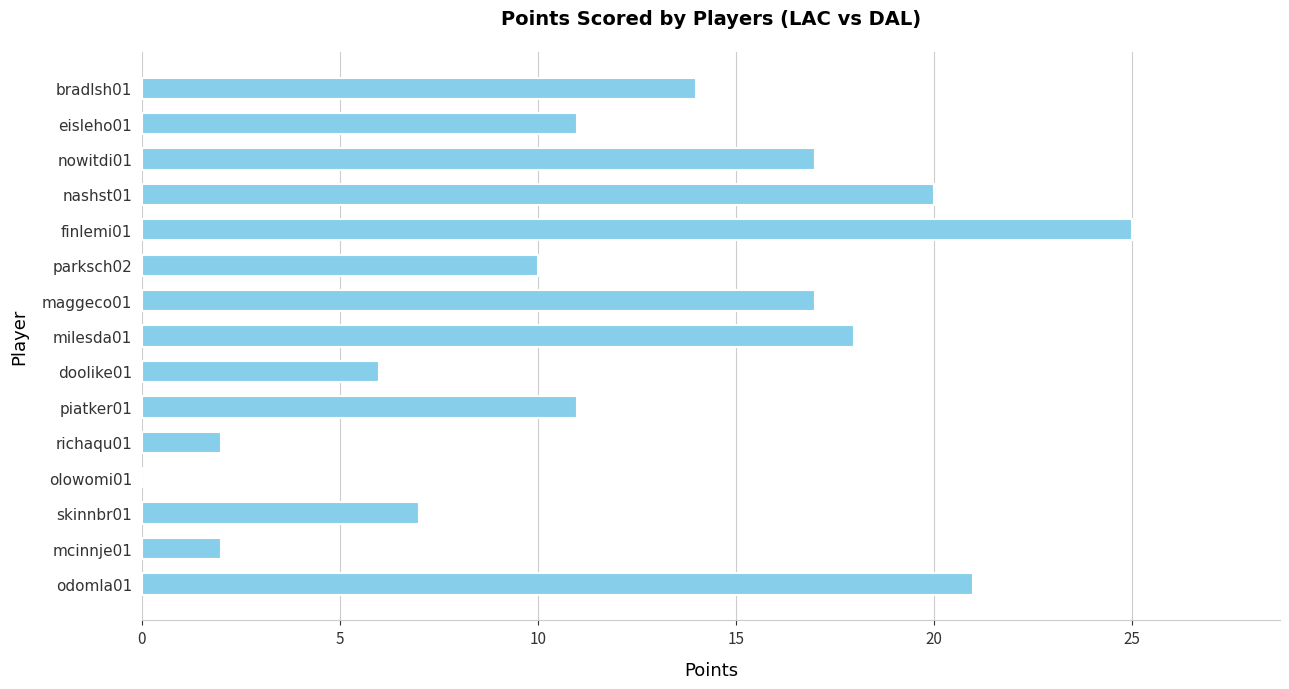

How many values are above zero?

14